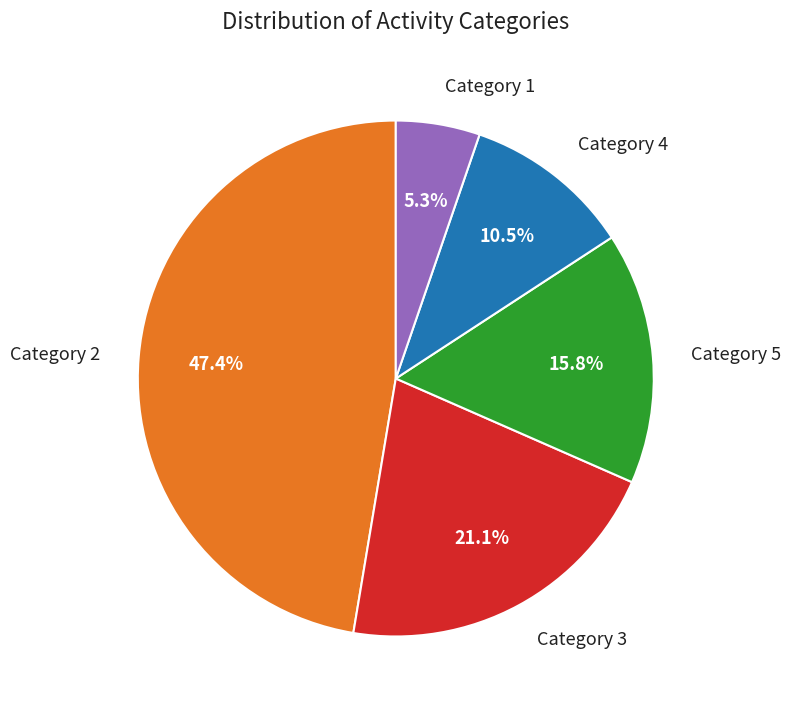

Is there a majority slice in this chart?

No